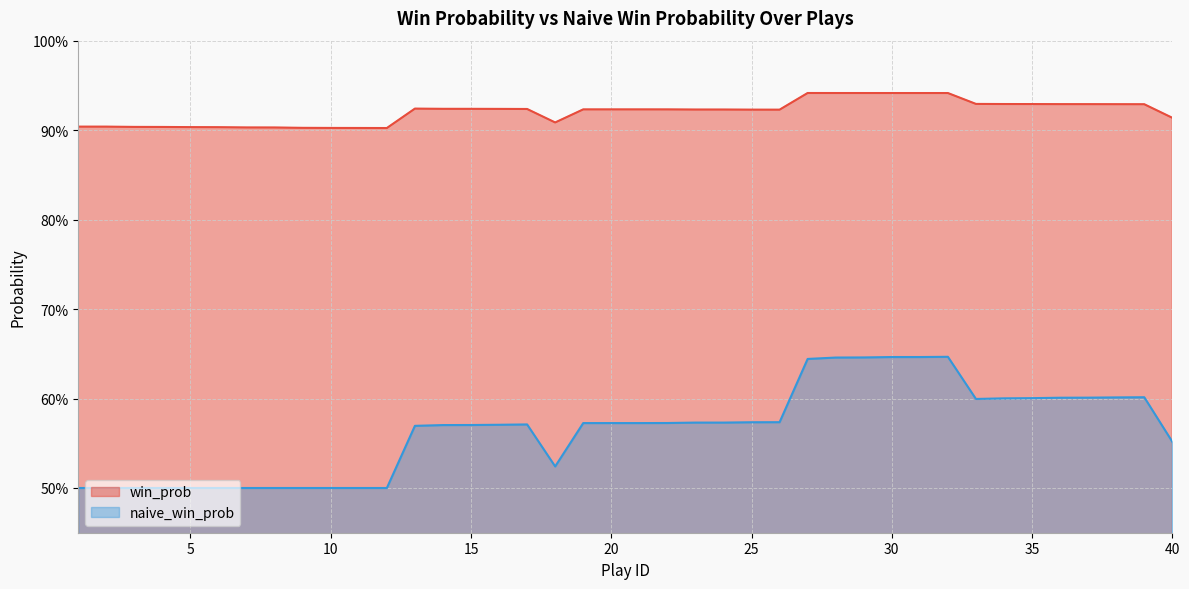

What value does the win_prob series have at 27?

0.9